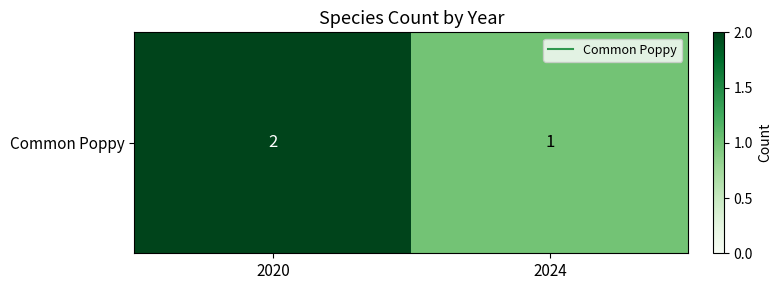

Reading right to left, extract all data points from this chart.

1	2